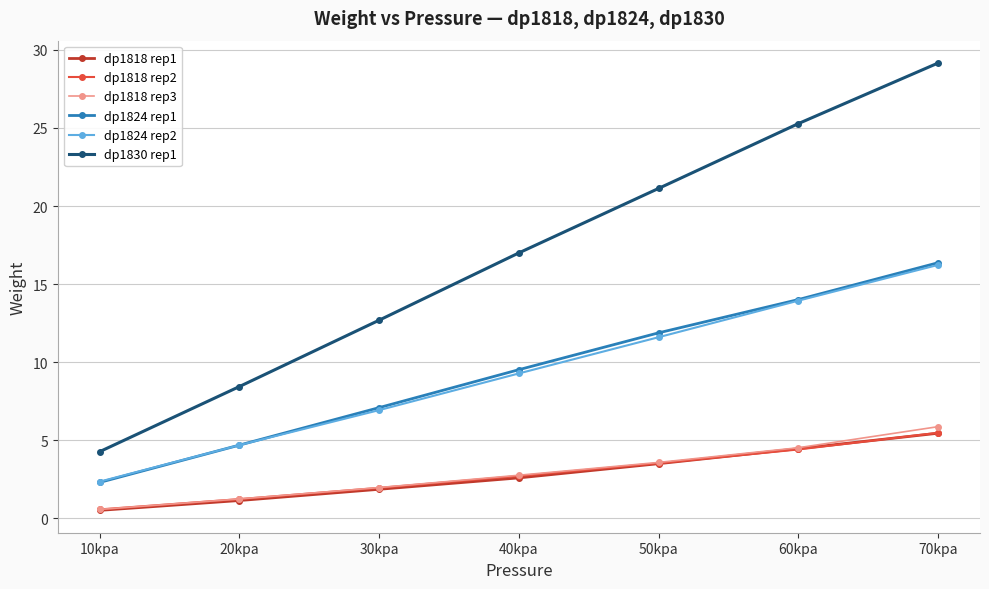

What is the maximum value for dp1818 rep3?

5.9